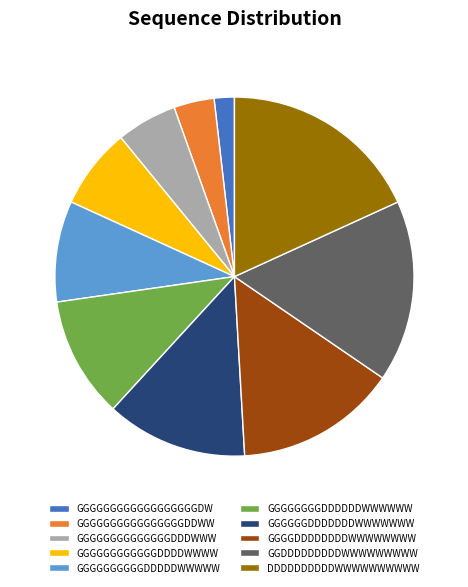

Do GGGGGGGGDDDDDDWWWWWW and GGGGGGGGGGGGGGGGGGDW together represent more than half of the pie?

No